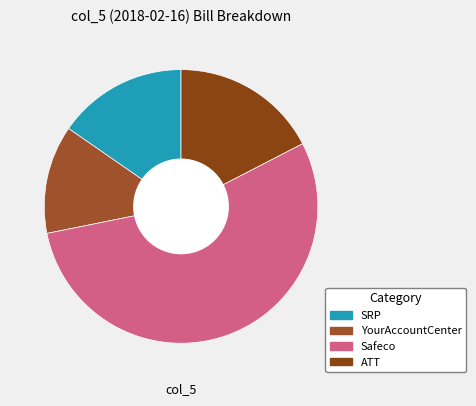

Which slice is the largest?

Safeco